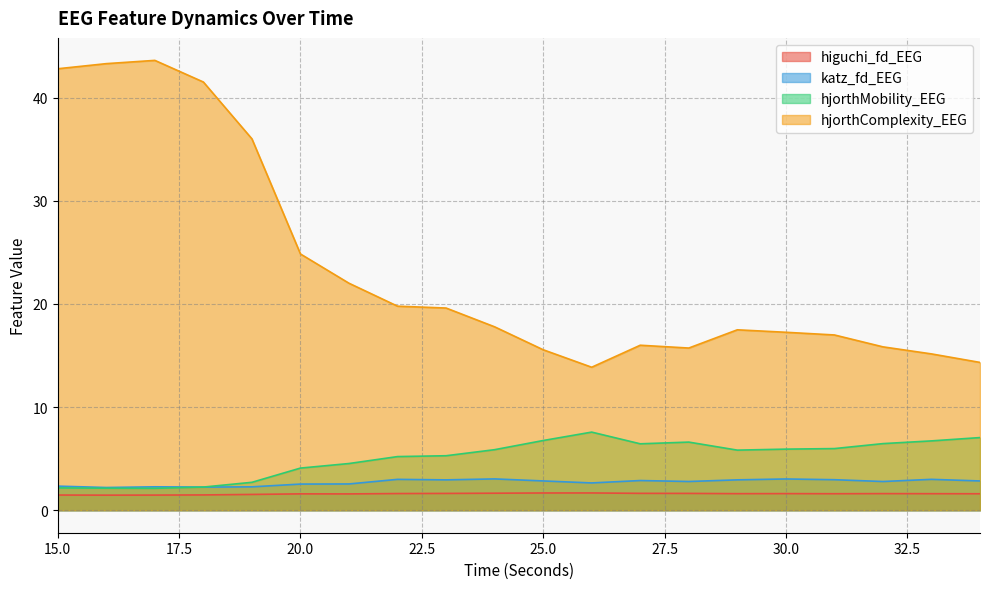

True or false: hjorthMobility_EEG and hjorthComplexity_EEG intersect in this chart.

False